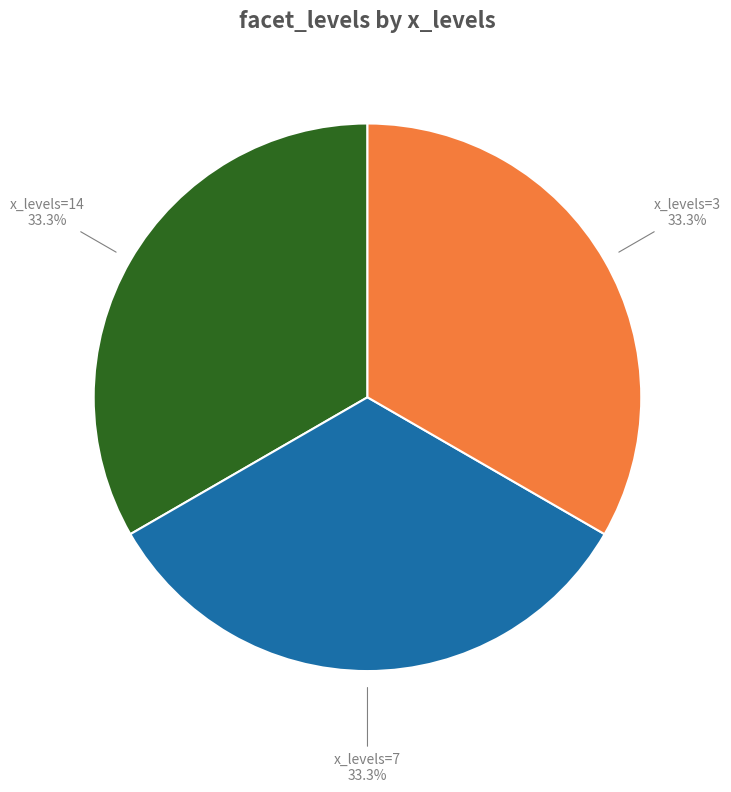

Is there a majority slice in this chart?

No